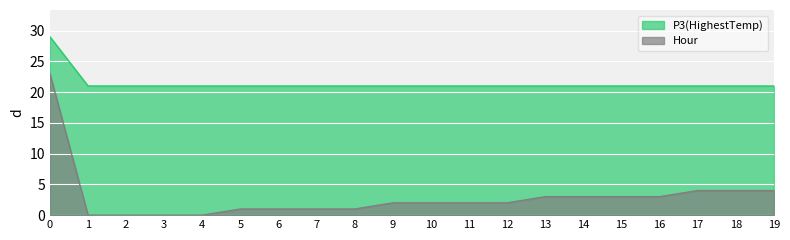

Reading right to left, list all the values displayed in this chart.

P3(HighestTemp): 21	21	21	21	21	21	21	21	21	21	21	21	21	21	21	21	21	21	21	29
Hour: 4	4	4	3	3	3	3	2	2	2	2	1	1	1	1	0	0	0	0	23